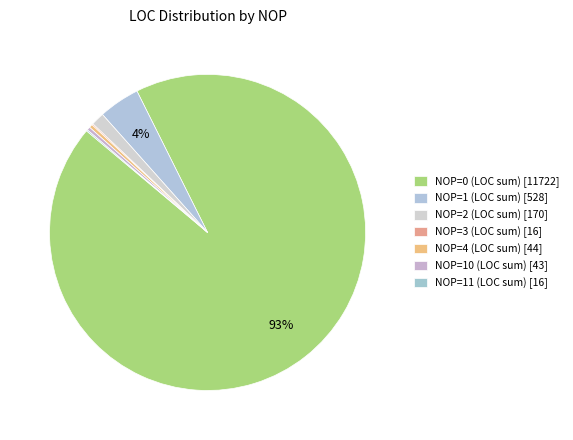

Which category has the smallest portion of the pie?

NOP=3 (LOC sum)